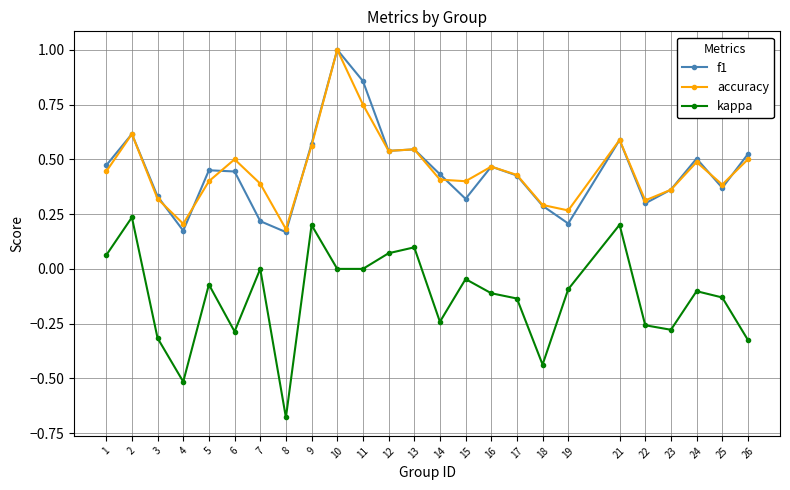

At how many categories does at least one series exceed 0?

25